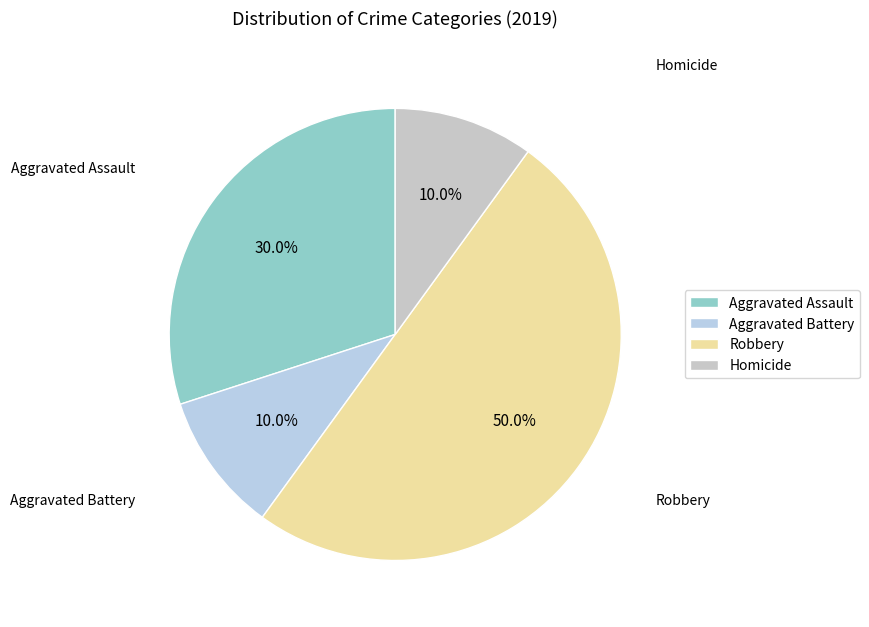

Does Aggravated Battery account for over 50% of the chart?

No